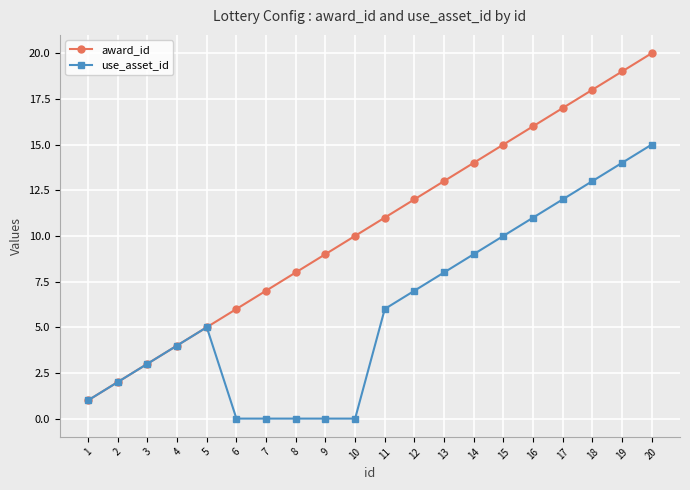

Which series has the widest spread of values?

award_id